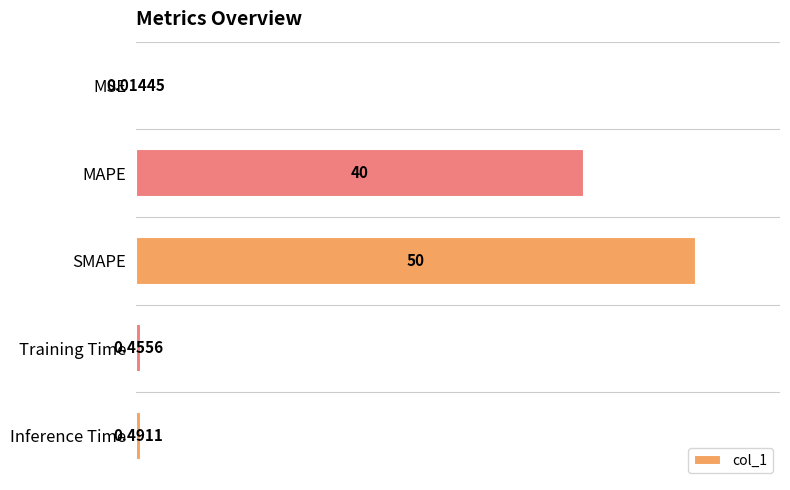

Between MAPE and Training Time, which is larger?

MAPE